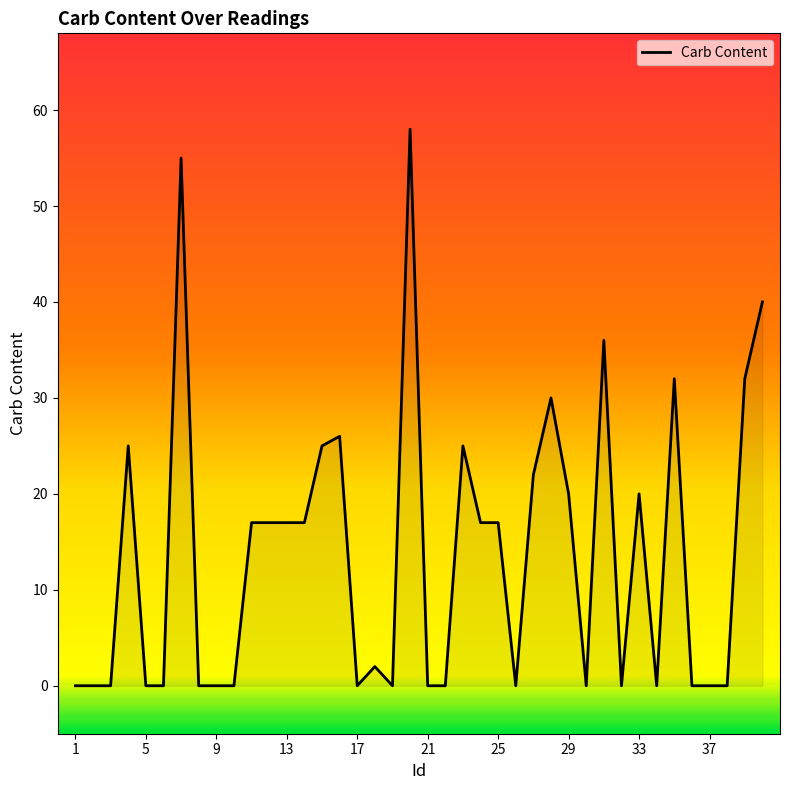

What is the greatest value displayed?

58